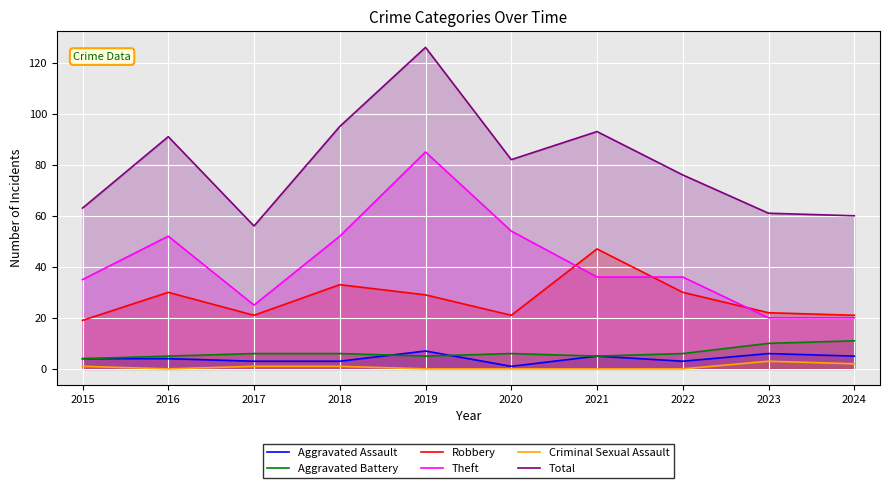

The value of Theft at 2018 is 35. True or false?

False